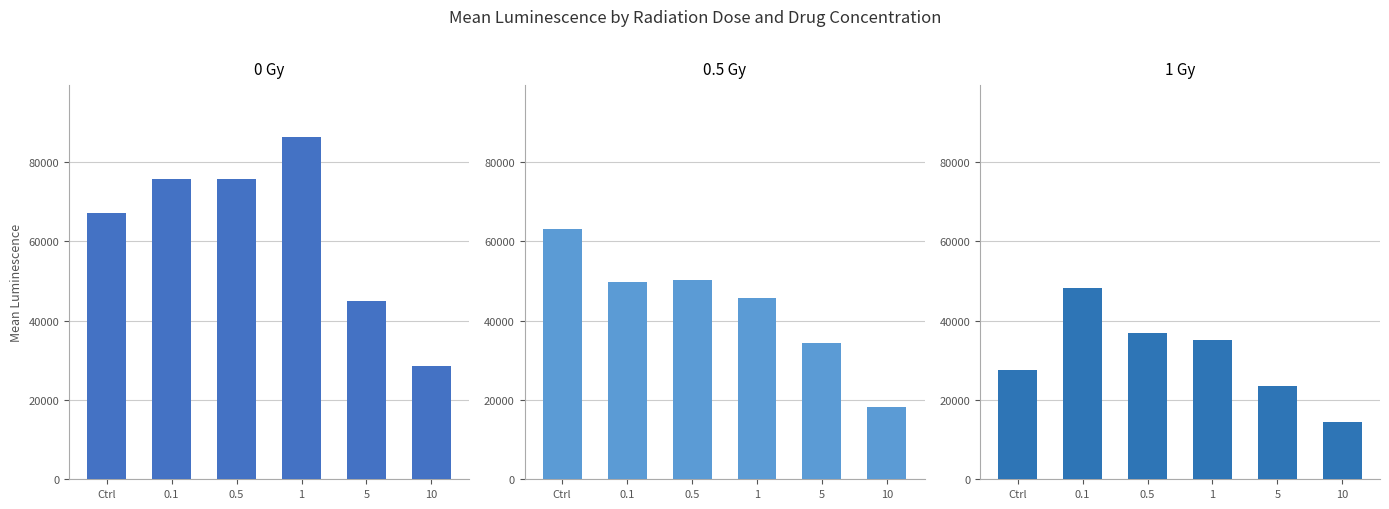

Which series has the largest range (max minus min)?

0 Gy